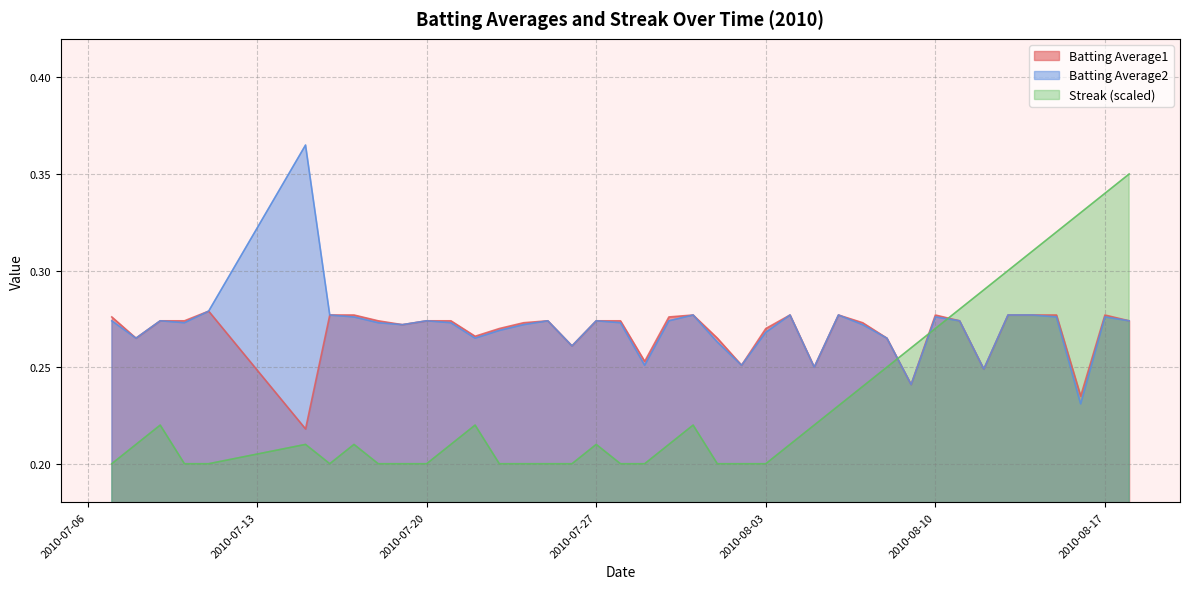

Rank the series by their maximum value, from highest to lowest.

Batting Average2, Streak (scaled), Batting Average1